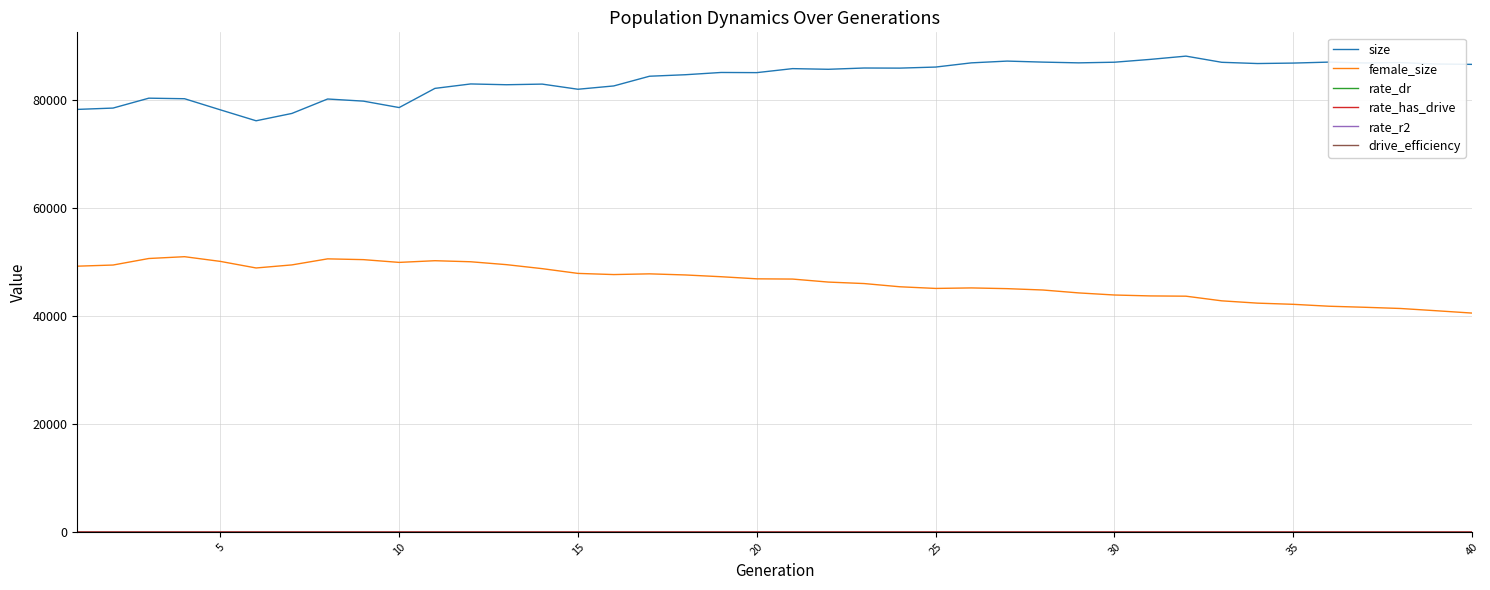

What is the highest value of the female_size series?

50975.0